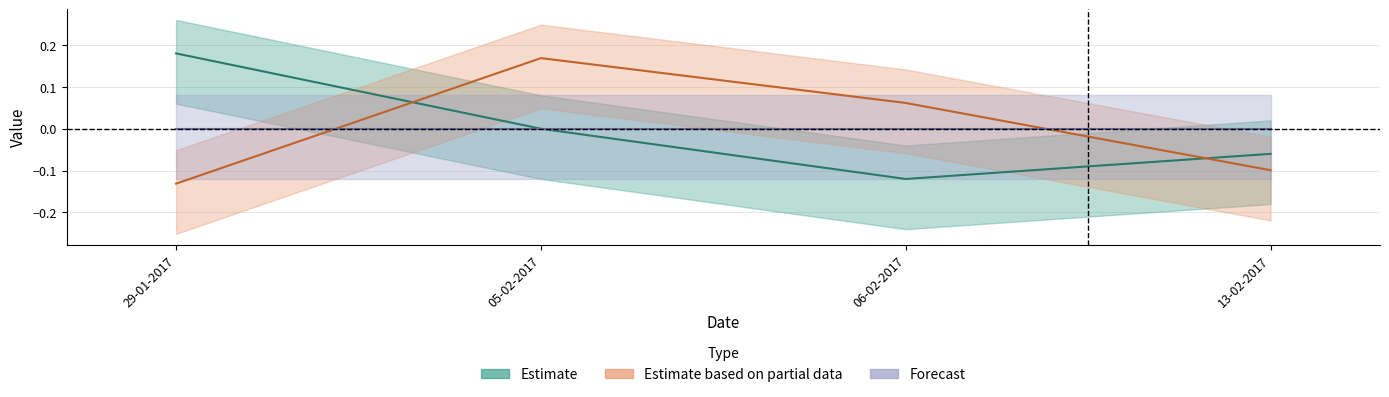

Count the number of categories in the chart.

4